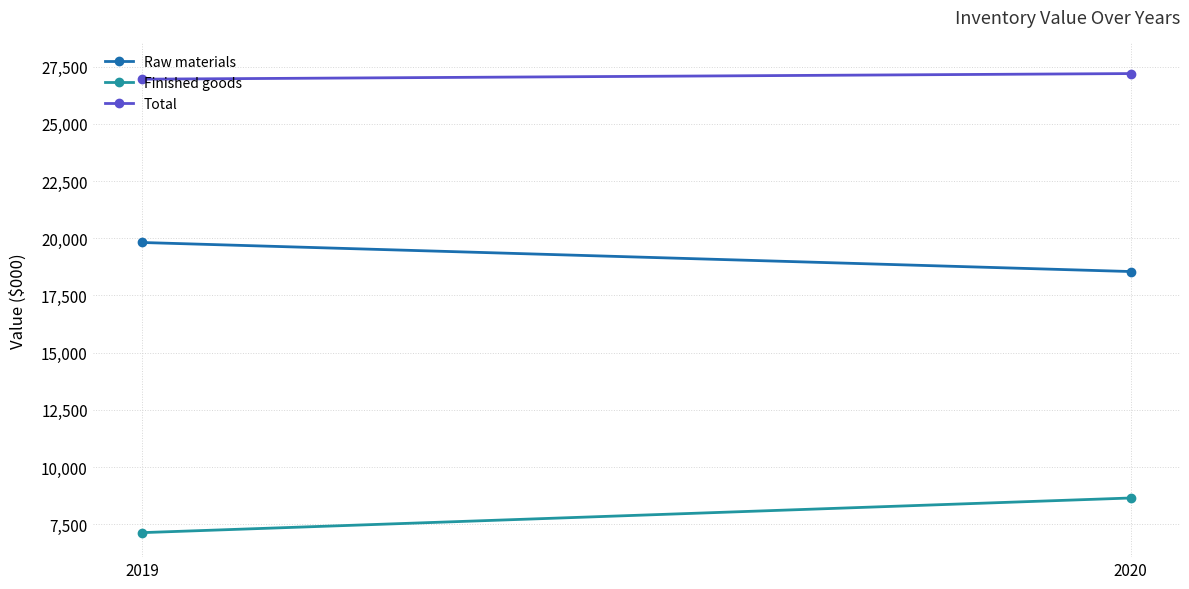

Reading left to right, list all the values displayed in this chart.

Raw materials: 2019=19816	2020=18547
Finished goods: 2019=7137	2020=8651
Total: 2019=26953	2020=27198